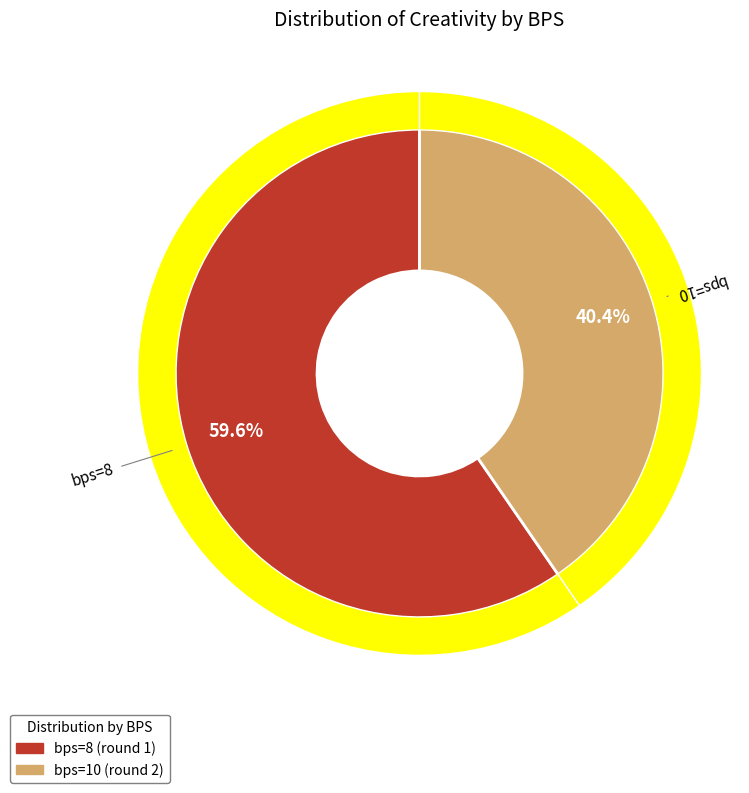

To the nearest percent, what is the difference between the largest and smallest slice percentages?

19%